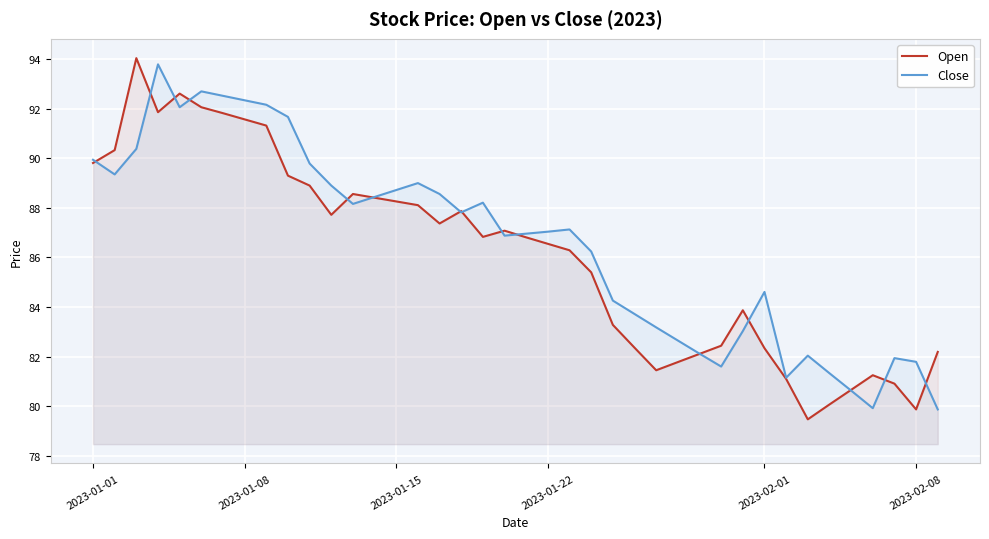

What is the highest value of the Open series?

94.0